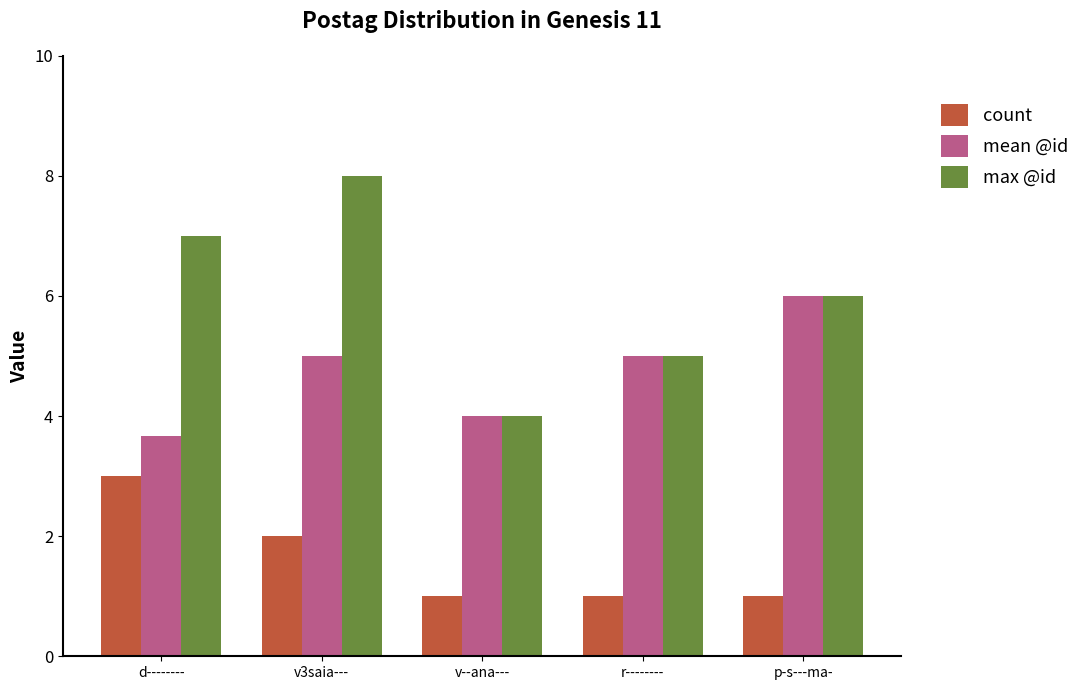

Count the number of data series in this chart.

3